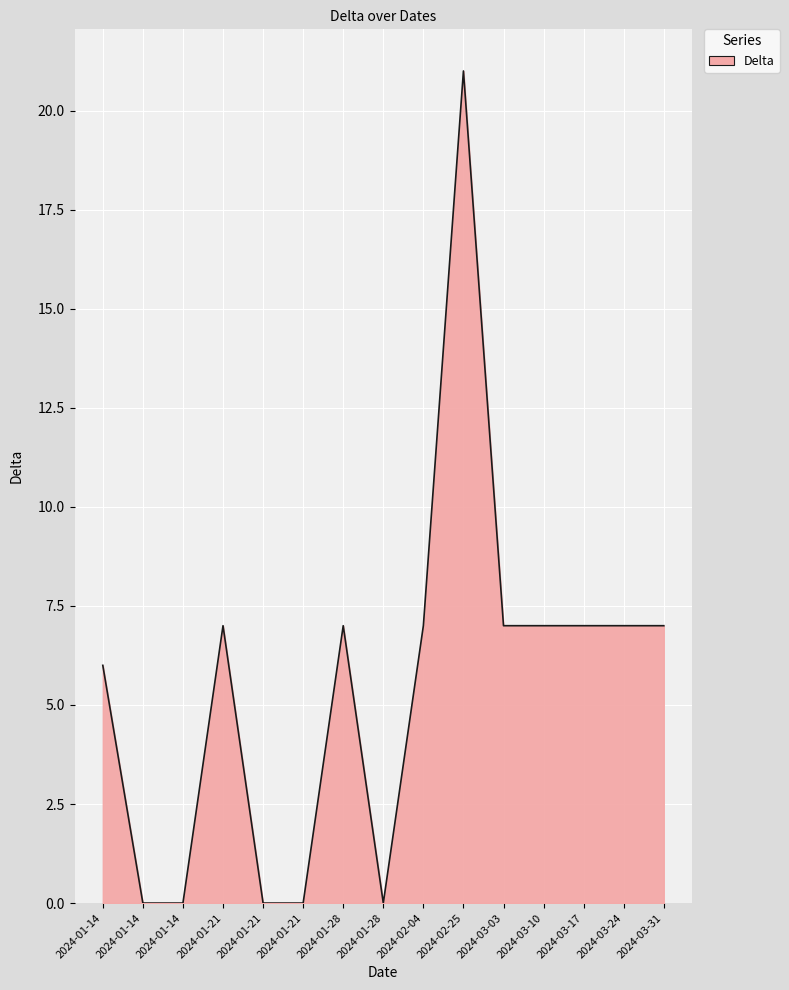

The value at 2024-03-03 is 7. True or false?

True